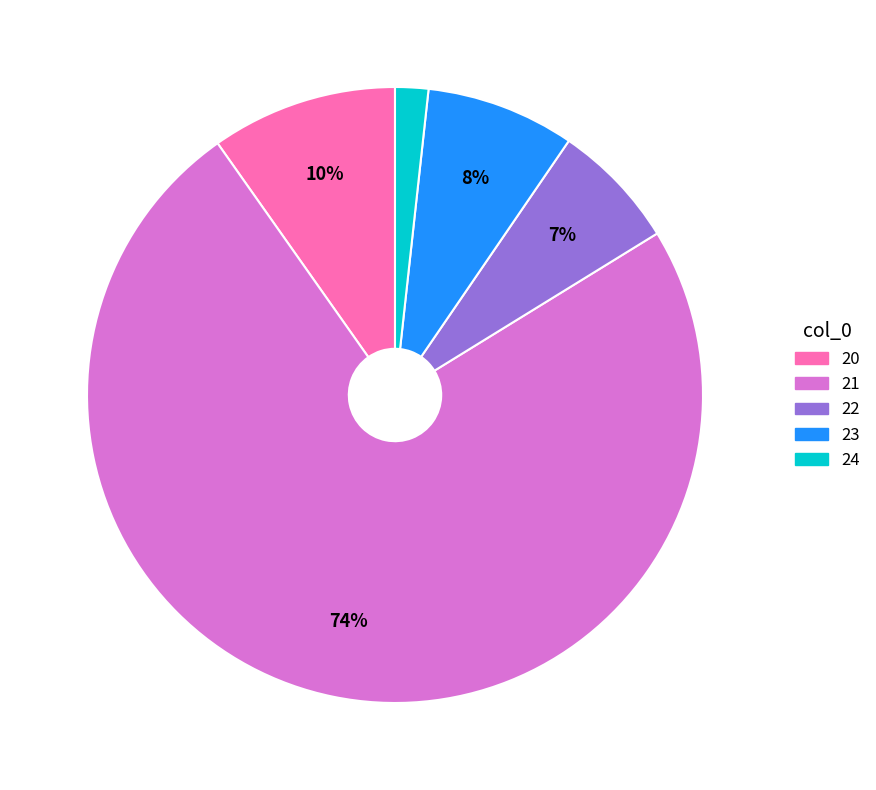

Rank the categories by value from highest to lowest.

21, 20, 23, 22, 24